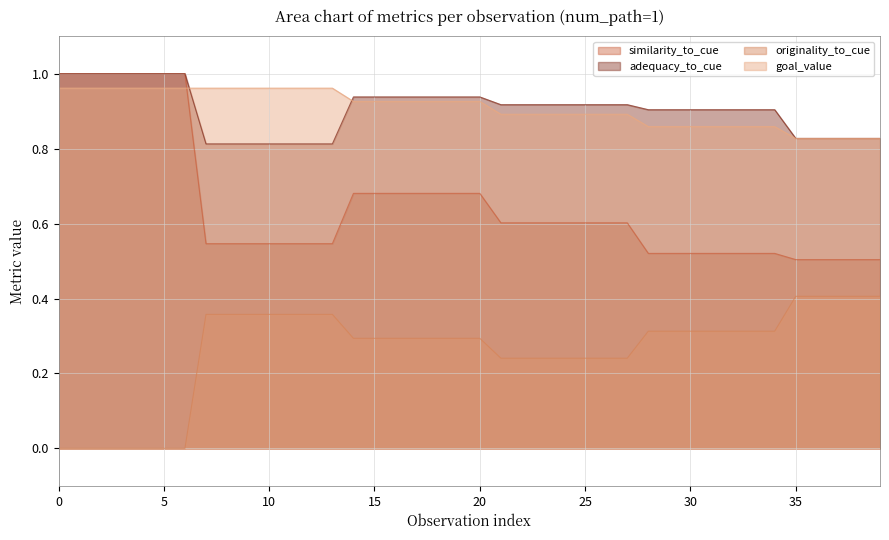

Which series has the widest spread of values?

similarity_to_cue